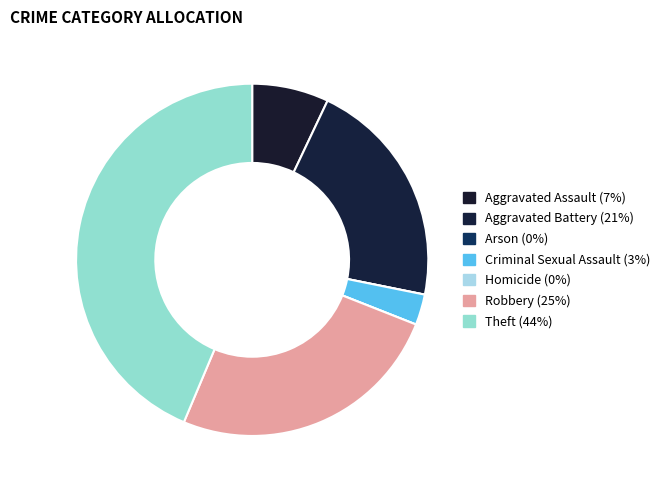

How many segments does this pie chart have?

7